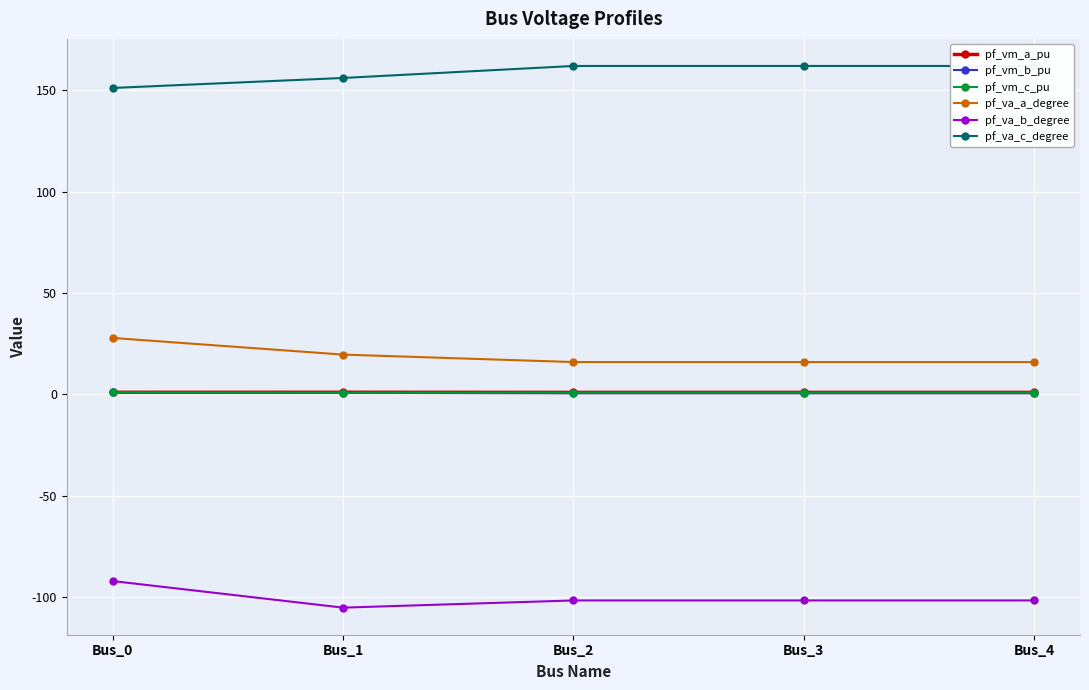

True or false: pf_vm_b_pu and pf_va_b_degree intersect in this chart.

False